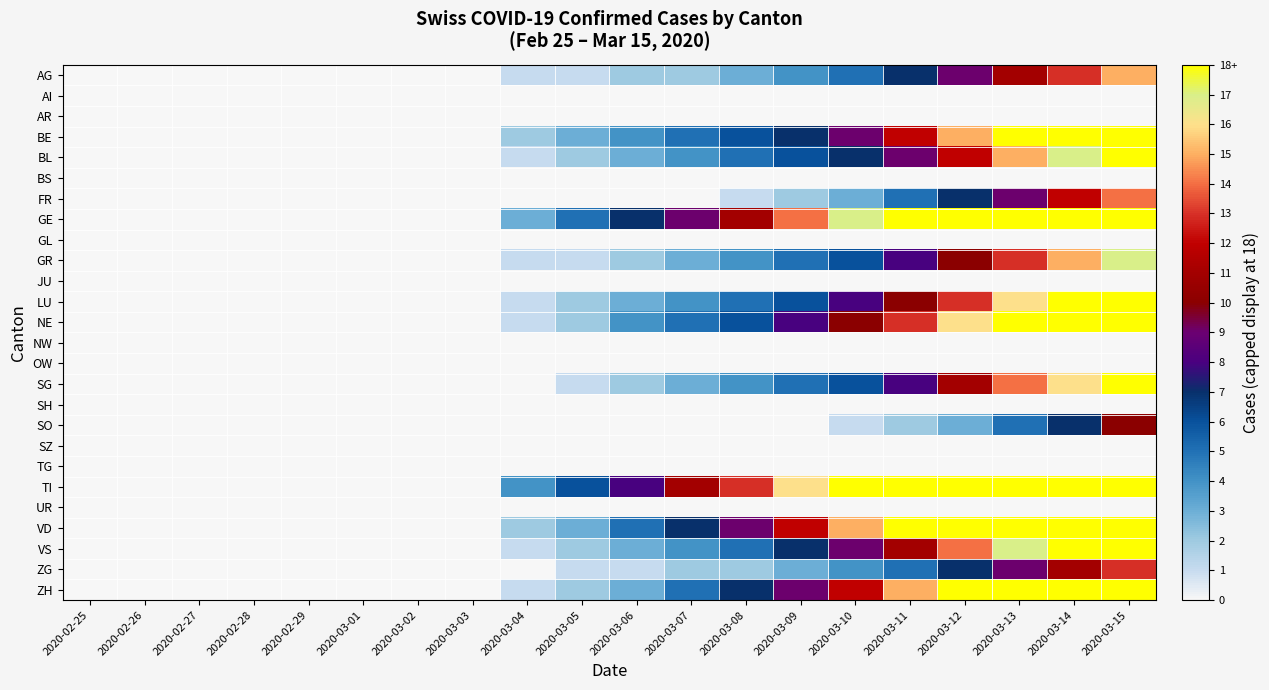

How many categories are shown in the chart?

20